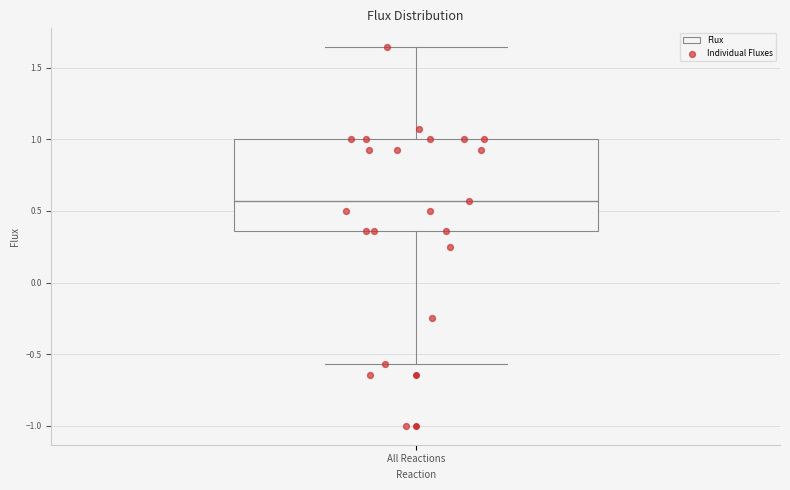

Transcribe this box plot: give where the median line is, the range the box spans, and where the two whiskers end, as read against the y-axis. The values are not printed on the chart, so give them approximately, as read against the axis.

median 0.55, box 0.35 to 1.00, whiskers -0.55 to 1.65